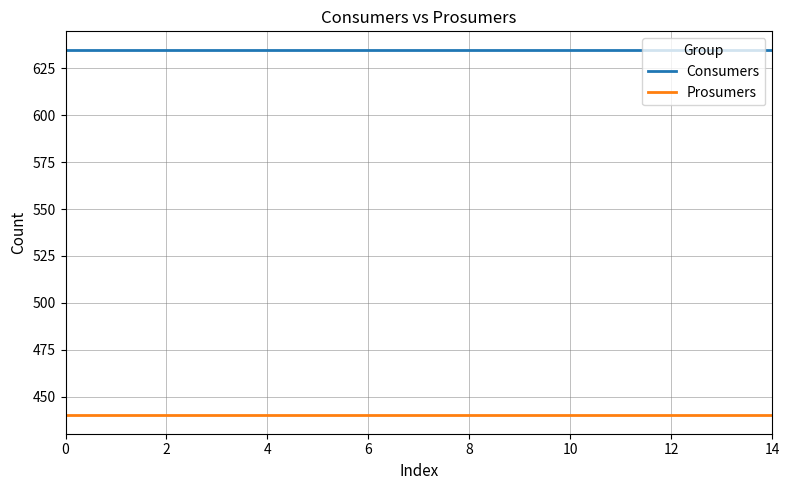

True or false: Consumers and Prosumers cross at least once.

False